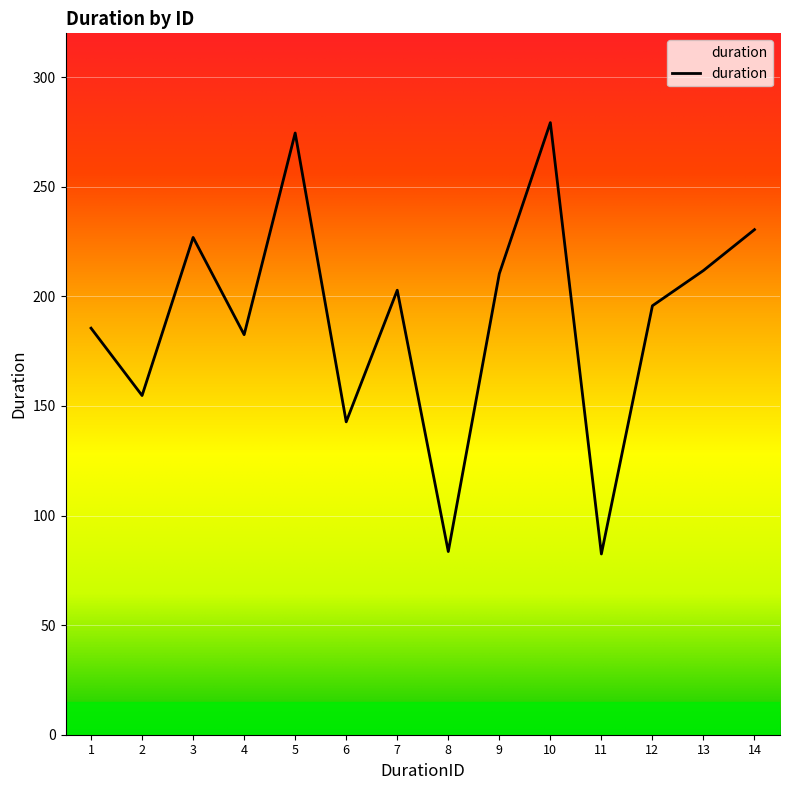

The chart shows a value of 108.0 at 12. True or false?

False